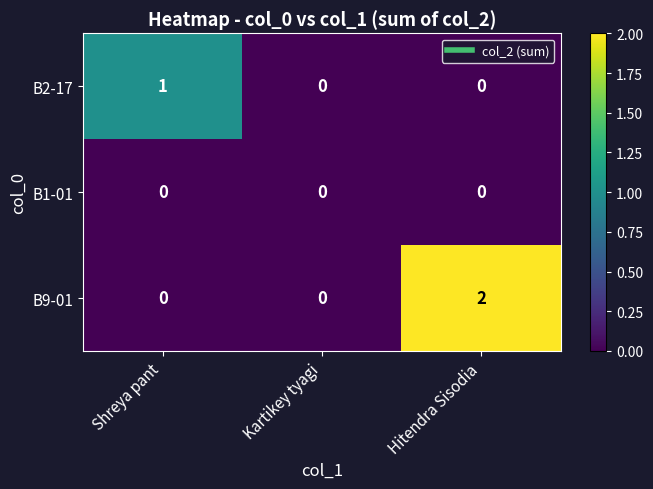

Is it true that B2-17 equals 0 at Kartikey tyagi?

True